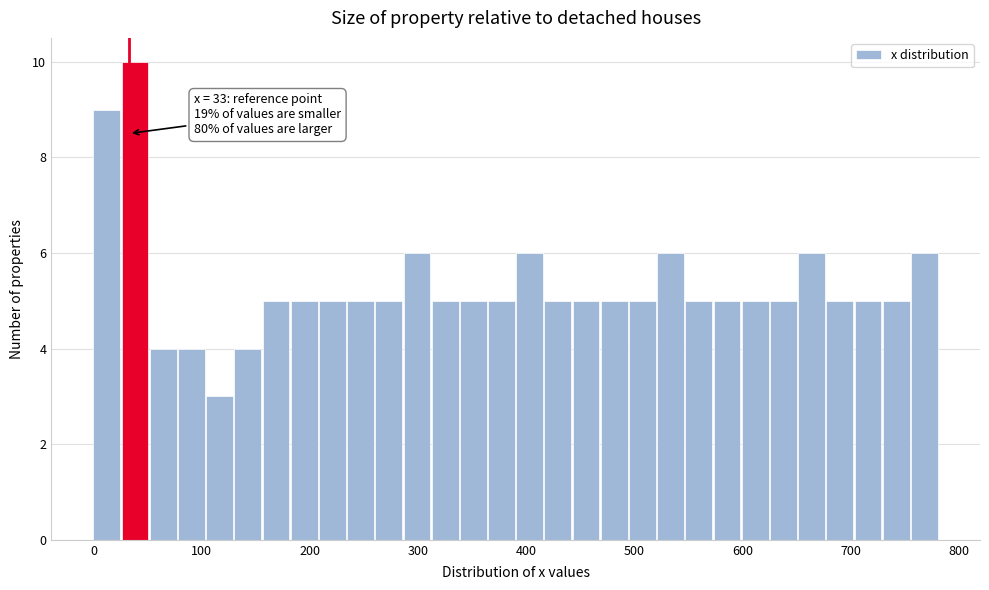

Around what value on the x-axis is the tallest bar? Give the approximate position of its centre, as read against the axis.

40